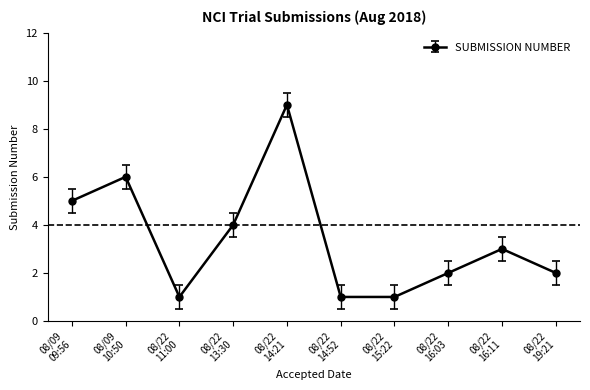

How many interior local peaks (higher than both neighbors) does the data have?

3